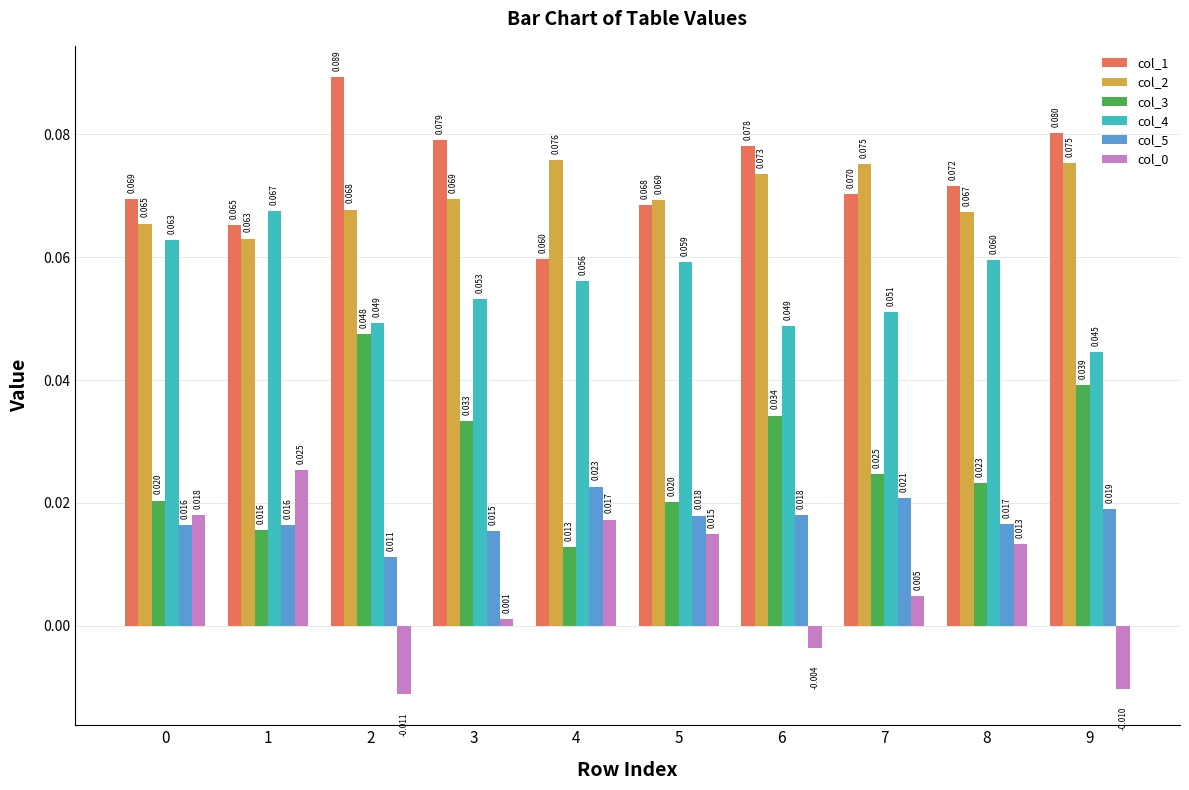

Which series has the largest total across all categories?

col_1